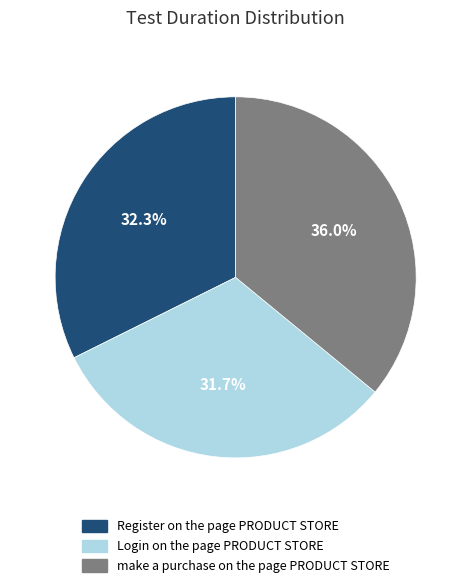

To the nearest percent, what is the difference between the Register on the page PRODUCT STORE and make a purchase on the page PRODUCT STORE slice percentages?

4%